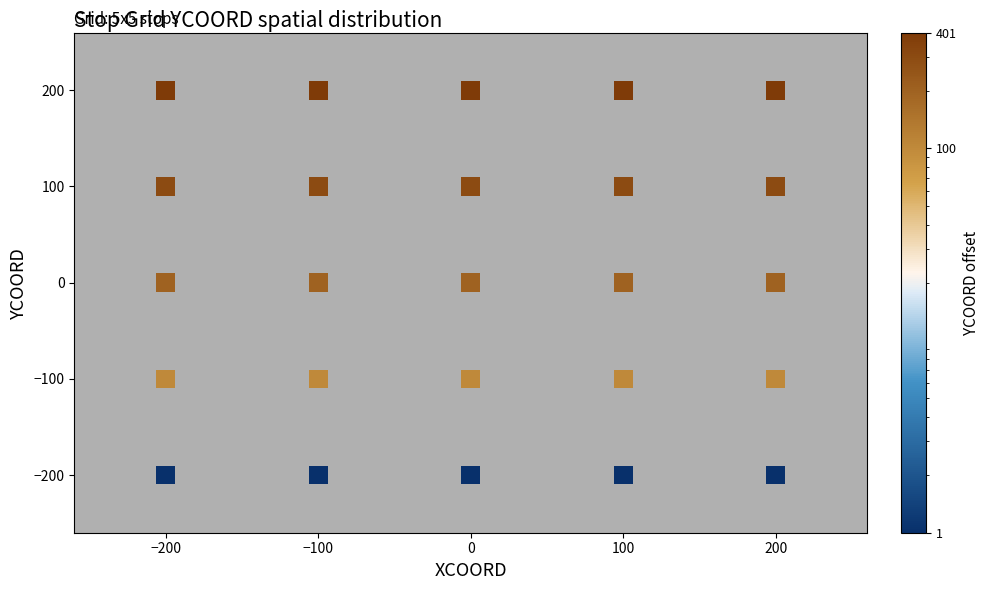

What is the range of Y values (max minus min)?

400